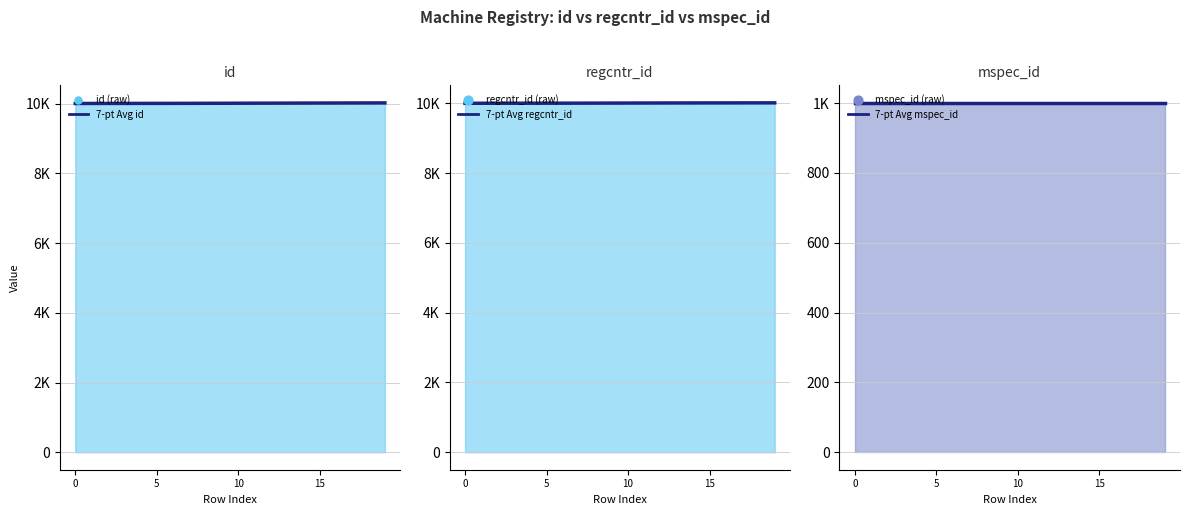

Which series reaches the maximum Y coordinate?

7-pt Avg id